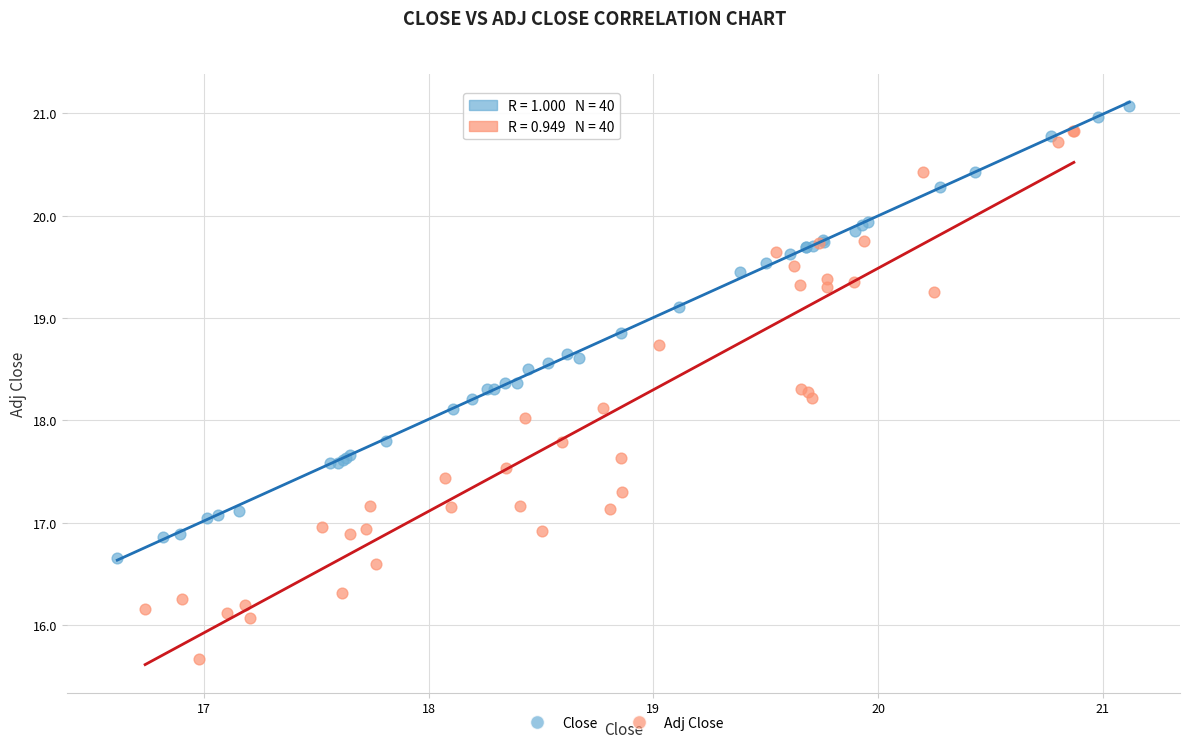

Which series reaches the minimum Y coordinate?

Adj Close